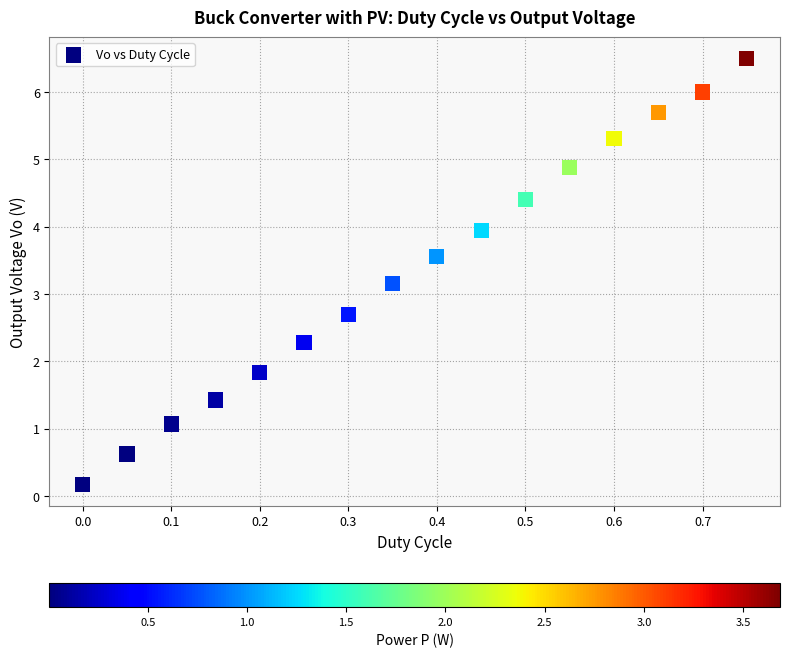

What is the range of X values (max minus min)?

0.8